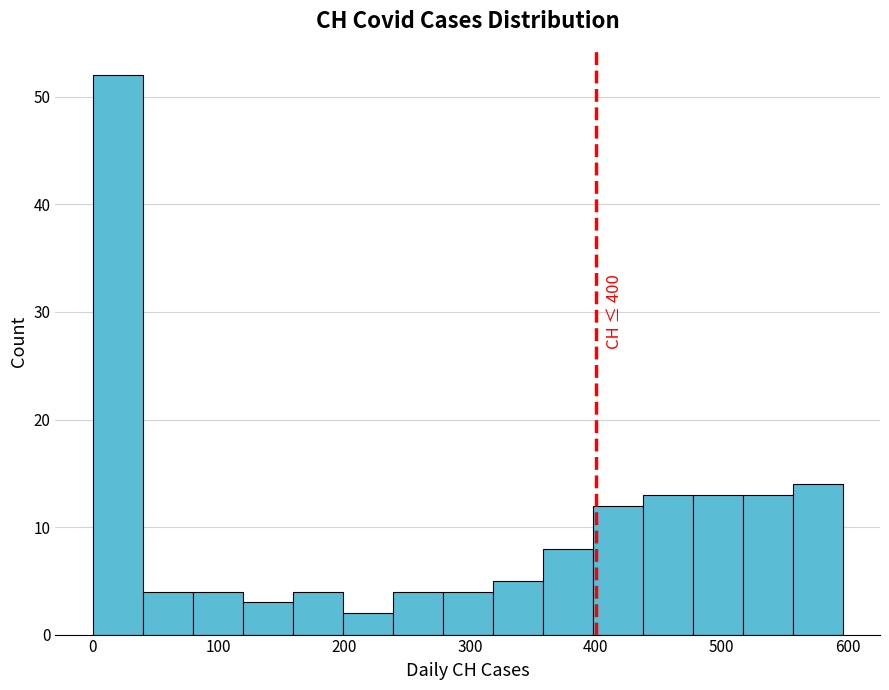

Read against the x-axis, roughly where is the centre of the tallest bar?

20